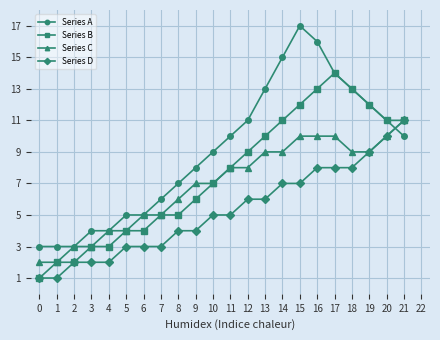

Reading right to left, transcribe all the data shown in this chart.

Series A: 21=10	20=11	19=12	18=13	17=14	16=16	15=17	14=15	13=13	12=11	11=10	10=9	9=8	8=7	7=6	6=5	5=5	4=4	3=4	2=3	1=3	0=3
Series B: 21=11	20=11	19=12	18=13	17=14	16=13	15=12	14=11	13=10	12=9	11=8	10=7	9=6	8=5	7=5	6=4	5=4	4=3	3=3	2=2	1=2	0=1
Series C: 21=11	20=10	19=9	18=9	17=10	16=10	15=10	14=9	13=9	12=8	11=8	10=7	9=7	8=6	7=5	6=5	5=4	4=4	3=3	2=3	1=2	0=2
Series D: 21=11	20=10	19=9	18=8	17=8	16=8	15=7	14=7	13=6	12=6	11=5	10=5	9=4	8=4	7=3	6=3	5=3	4=2	3=2	2=2	1=1	0=1